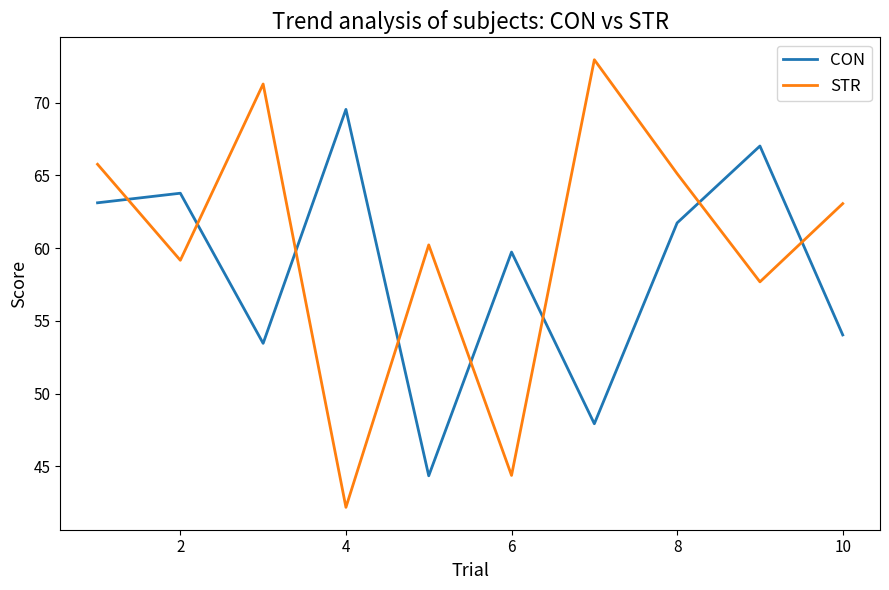

Which series has the largest range (max minus min)?

STR